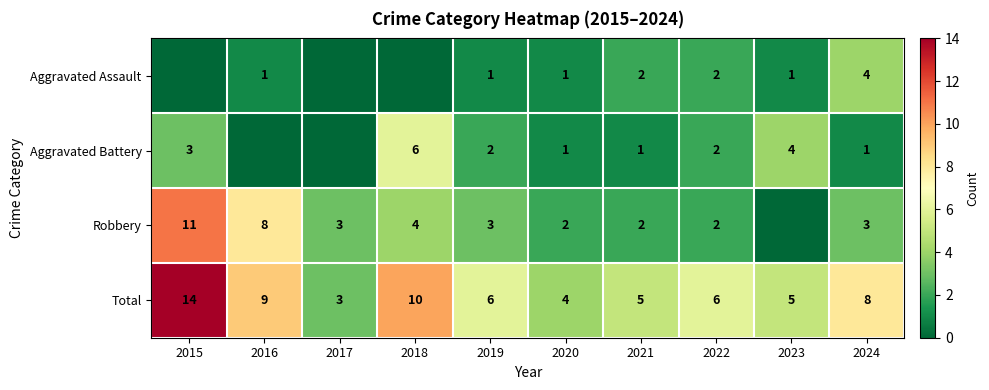

What is the difference between the highest and lowest values at 2019?

5